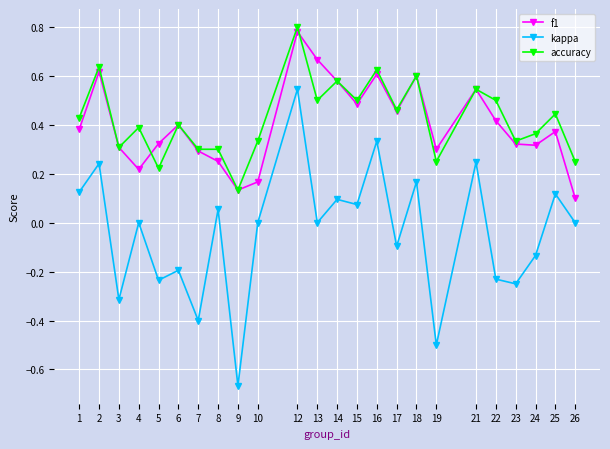

True or false: f1 and kappa cross at least once.

False